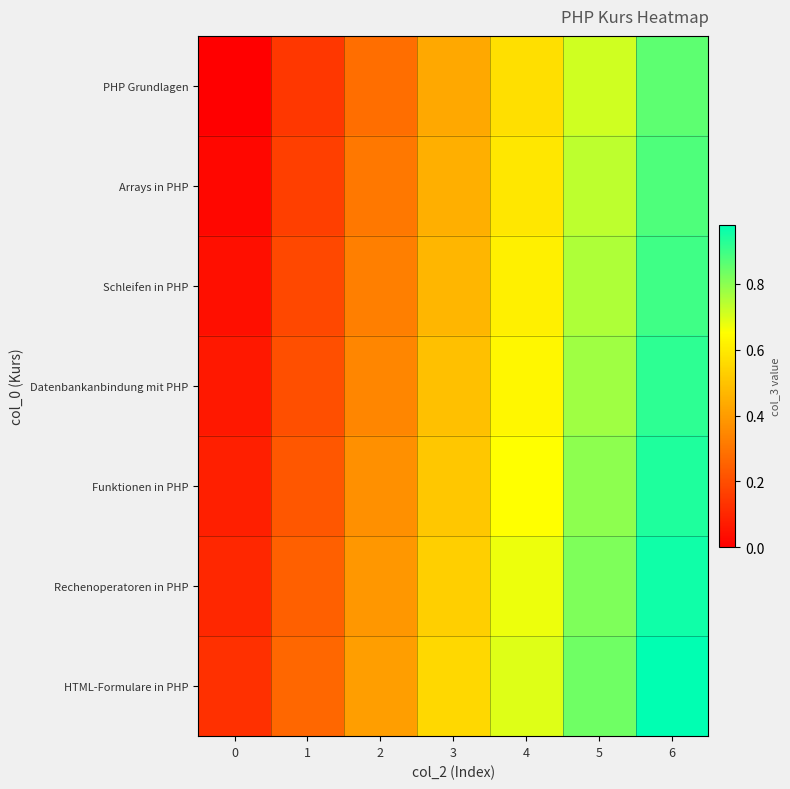

At which category does the chart reach its peak across all series?

6